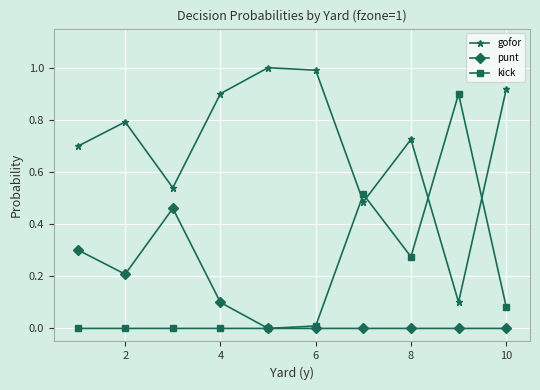

Count the number of categories in the chart.

10